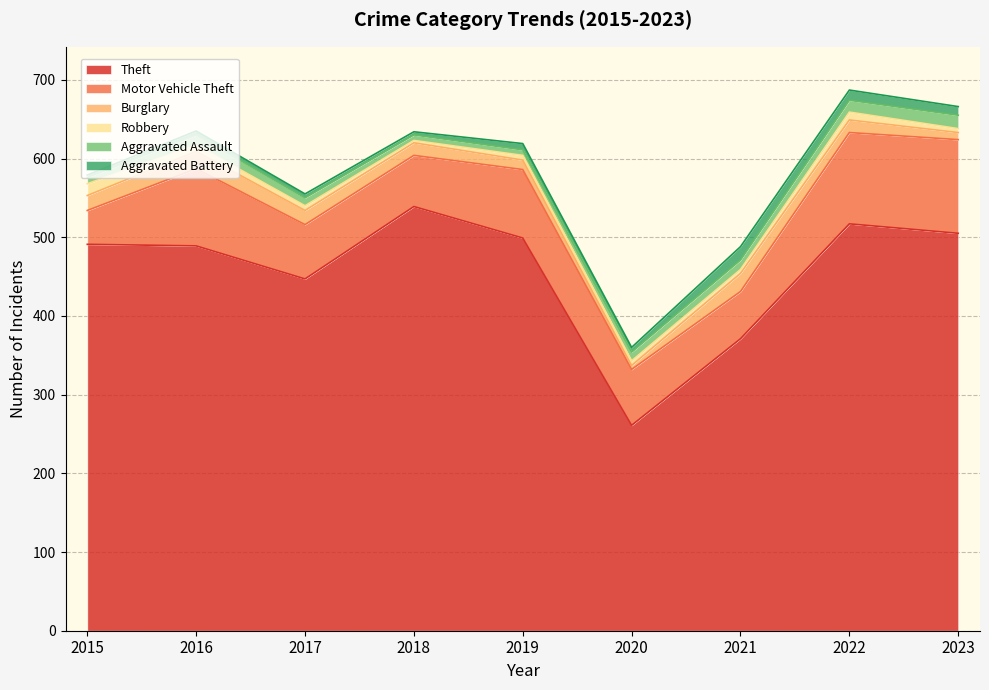

True or false: Robbery and Aggravated Battery cross at least once.

True